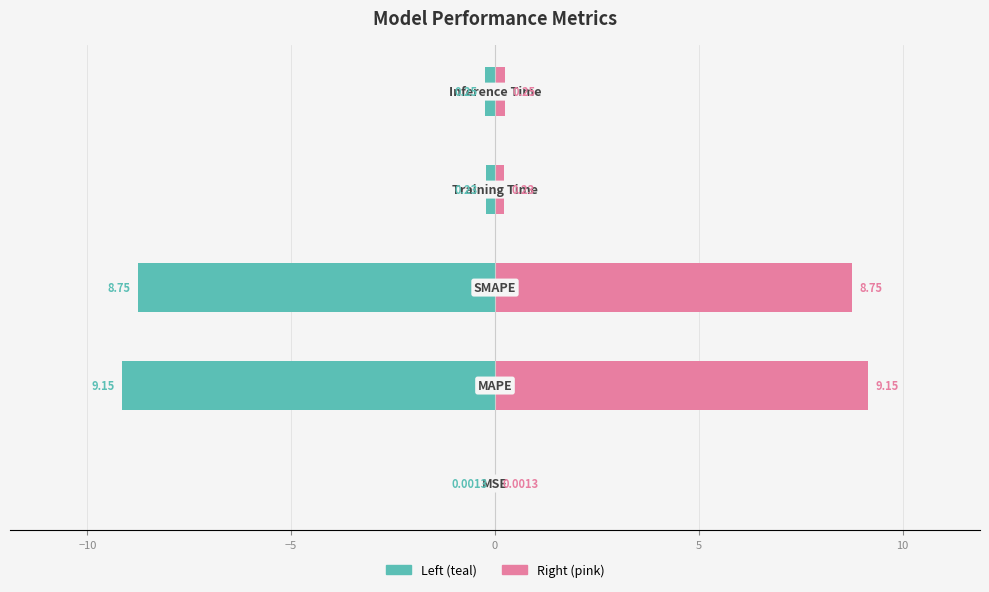

What is the difference between the highest and lowest values at 5?

0.5